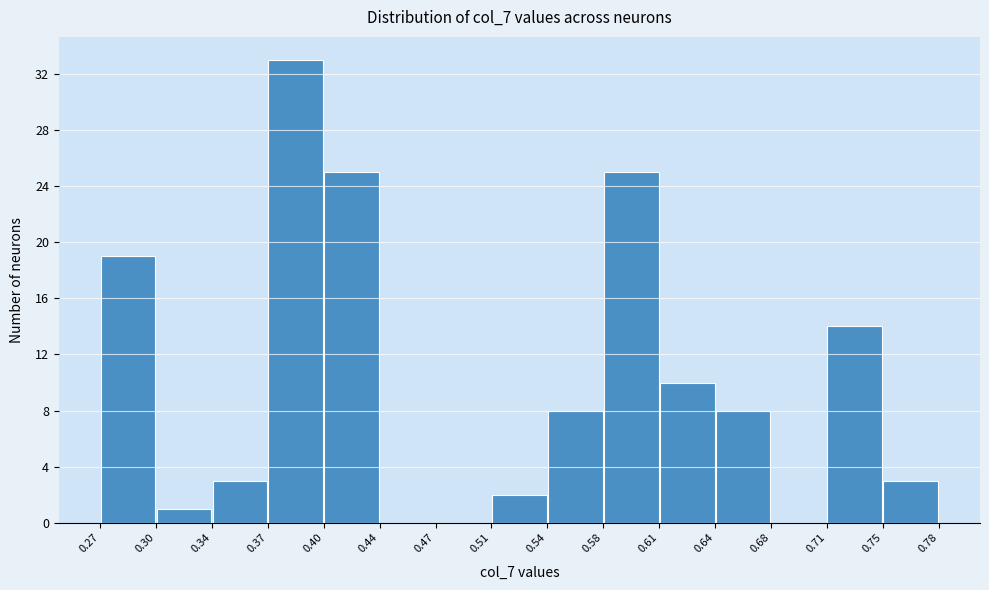

Reading left to right, list every bar in this chart as the range it spans on the x-axis followed by its height. The values are not printed on the chart, so give them approximately, as read against the axis.

0.27 to 0.30: 19
0.30 to 0.34: 1
0.34 to 0.37: 3
0.37 to 0.40: 33
0.40 to 0.44: 25
0.44 to 0.47: 0
0.47 to 0.51: 0
0.51 to 0.54: 2
0.54 to 0.58: 8
0.58 to 0.61: 25
0.61 to 0.64: 10
0.64 to 0.68: 8
0.68 to 0.71: 0
0.71 to 0.75: 14
0.75 to 0.78: 3